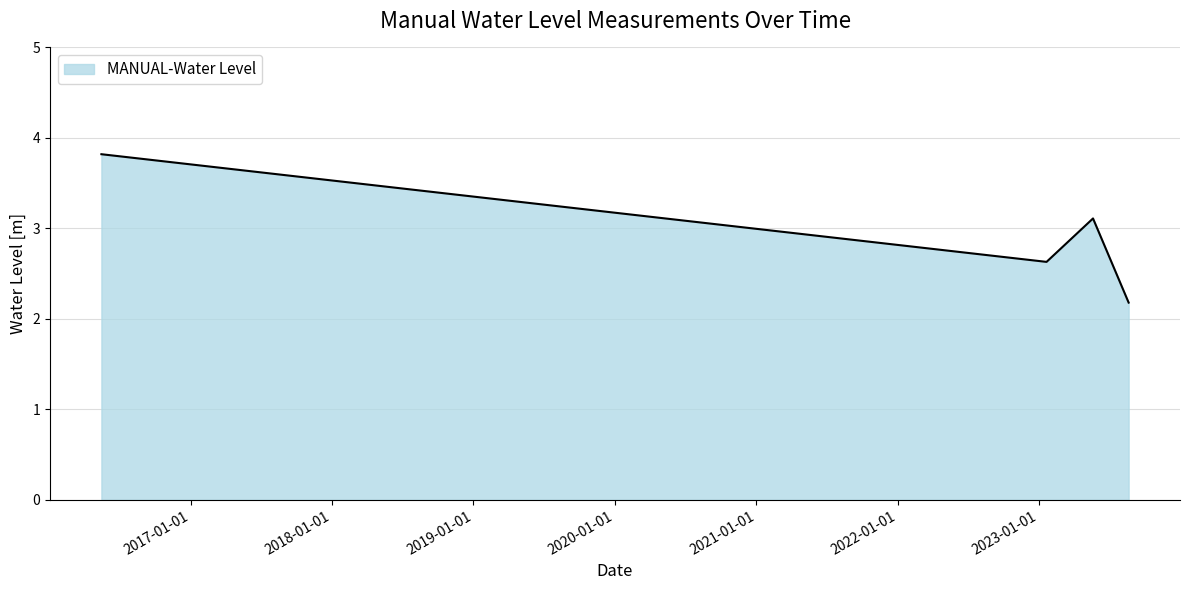

What is the difference between the maximum and second lowest values?

1.2